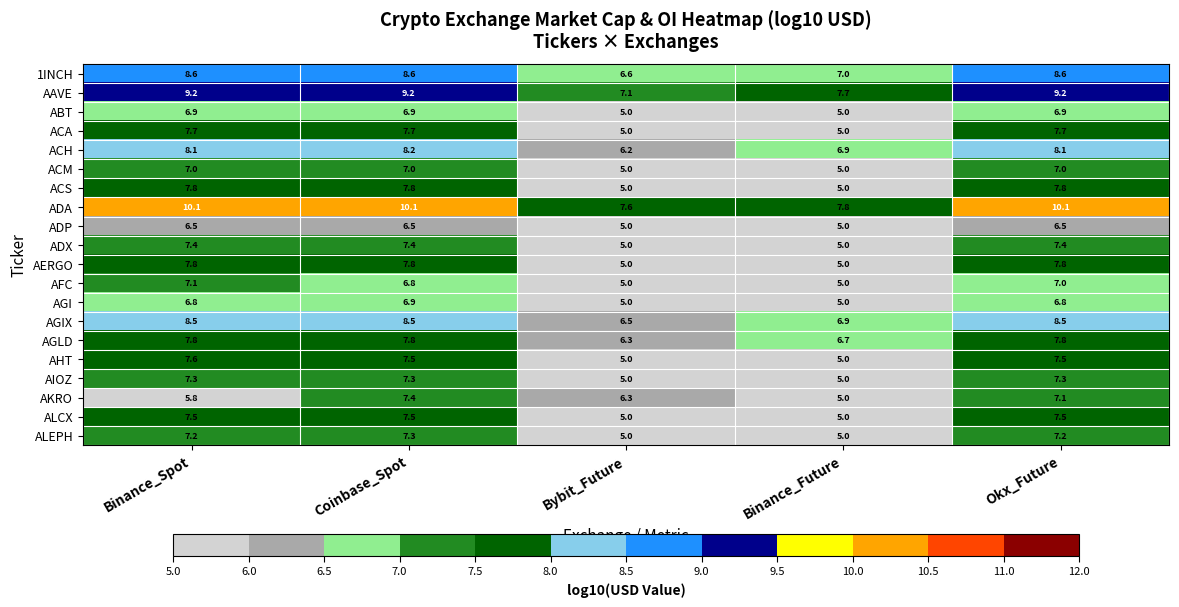

What is the minimum value shown in the chart?

5.0